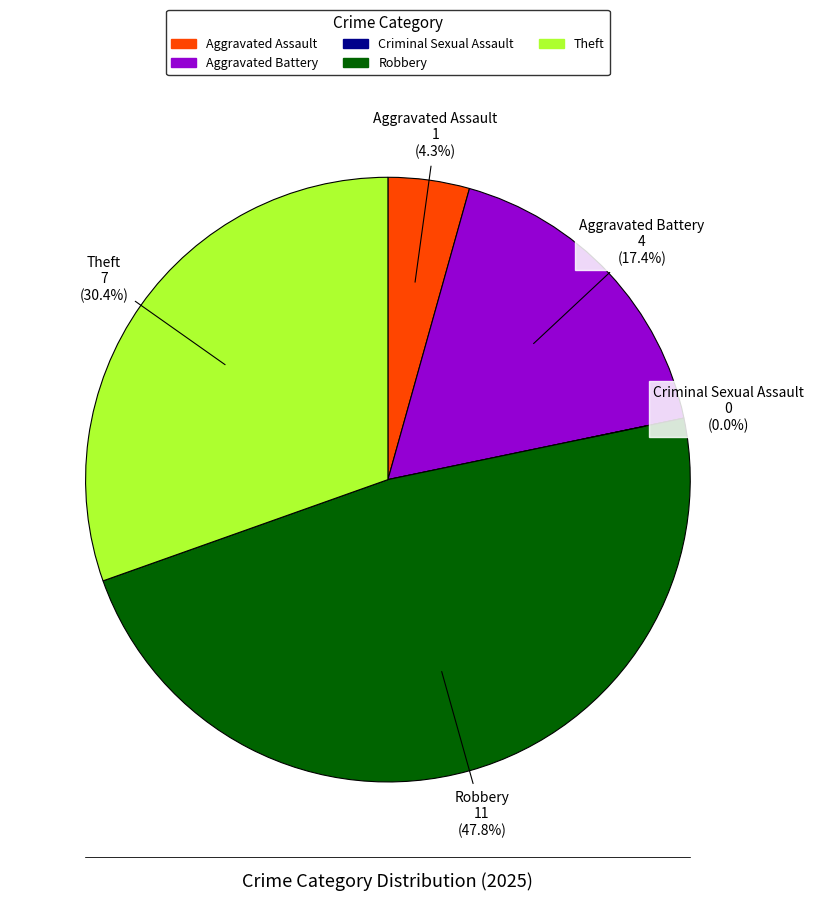

Which has a higher value, Robbery or Criminal Sexual Assault?

Robbery